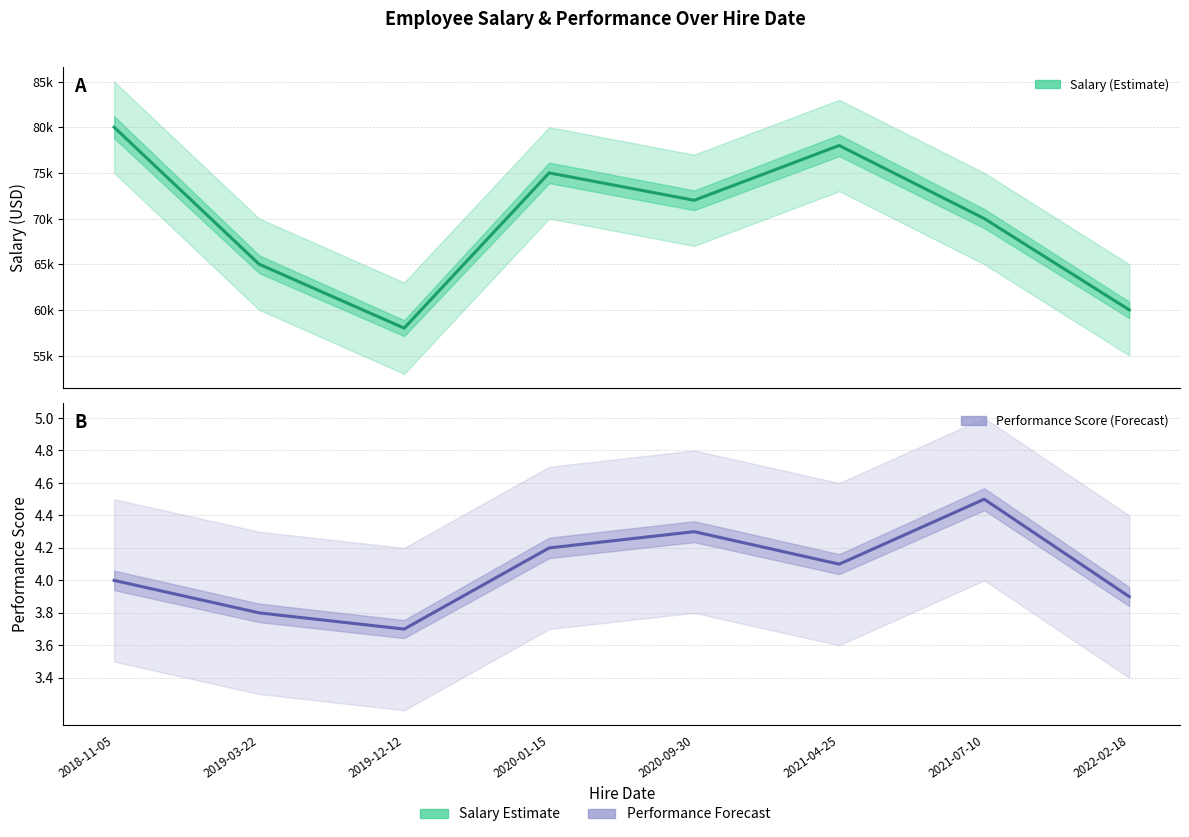

What is the maximum value for Performance Score?

4.5